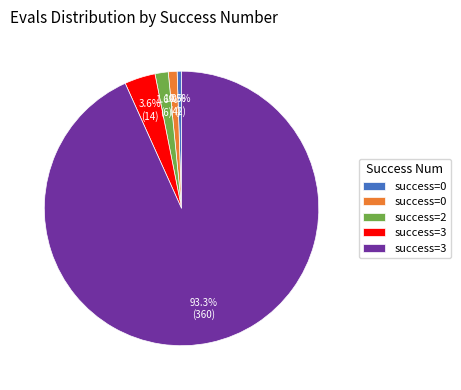

To the nearest percent, what is the difference between the largest and smallest slice percentages?

93%